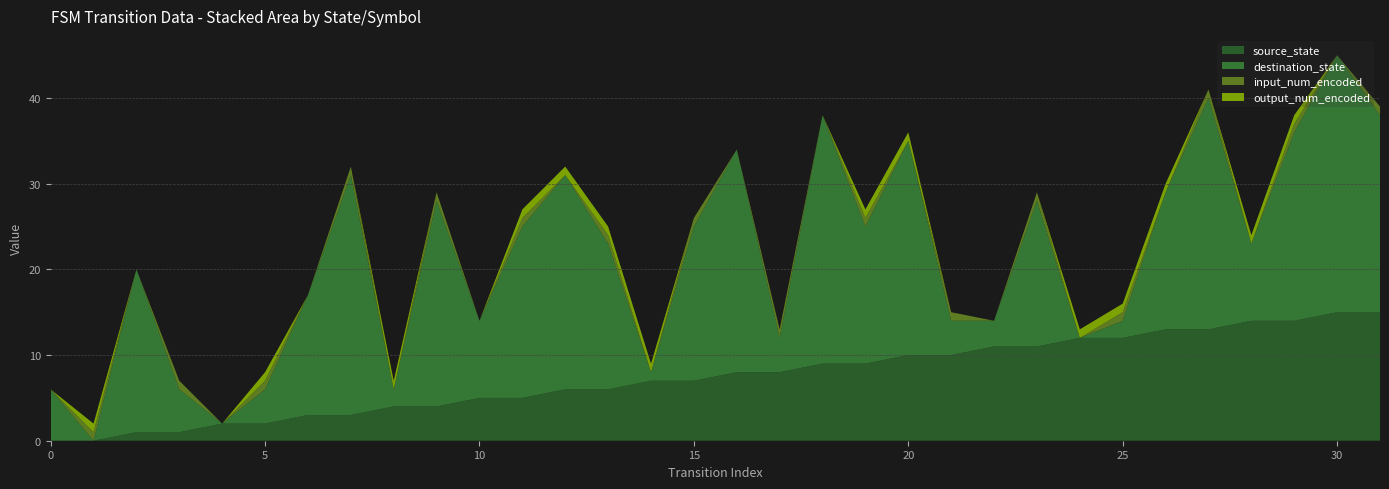

Reading left to right, what are all the values shown in this chart?

source_state: 0=0	1=0	2=1	3=1	4=2	5=2	6=3	7=3	8=4	9=4	10=5	11=5	12=6	13=6	14=7	15=7	16=8	17=8	18=9	19=9	20=10	21=10	22=11	23=11	24=12	25=12	26=13	27=13	28=14	29=14	30=15	31=15
destination_state: 0=6	1=0	2=19	3=5	4=0	5=4	6=14	7=28	8=2	9=24	10=9	11=20	12=25	13=17	14=1	15=18	16=26	17=4	18=29	19=16	20=25	21=4	22=3	23=17	24=0	25=2	26=16	27=27	28=9	29=22	30=30	31=23
input_num_encoded: 0=0	1=1	2=0	3=1	4=0	5=1	6=0	7=1	8=0	9=1	10=0	11=1	12=0	13=1	14=0	15=1	16=0	17=1	18=0	19=1	20=0	21=1	22=0	23=1	24=0	25=1	26=0	27=1	28=0	29=1	30=0	31=1
output_num_encoded: 0=0	1=1	2=0	3=0	4=0	5=1	6=0	7=0	8=1	9=0	10=0	11=1	12=1	13=1	14=1	15=0	16=0	17=0	18=0	19=1	20=1	21=0	22=0	23=0	24=1	25=1	26=1	27=0	28=1	29=1	30=0	31=0